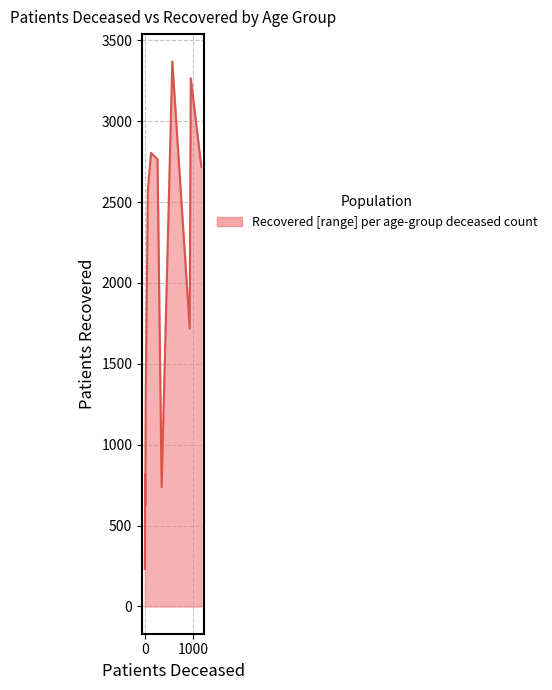

What is the difference between the maximum and minimum values?

3138